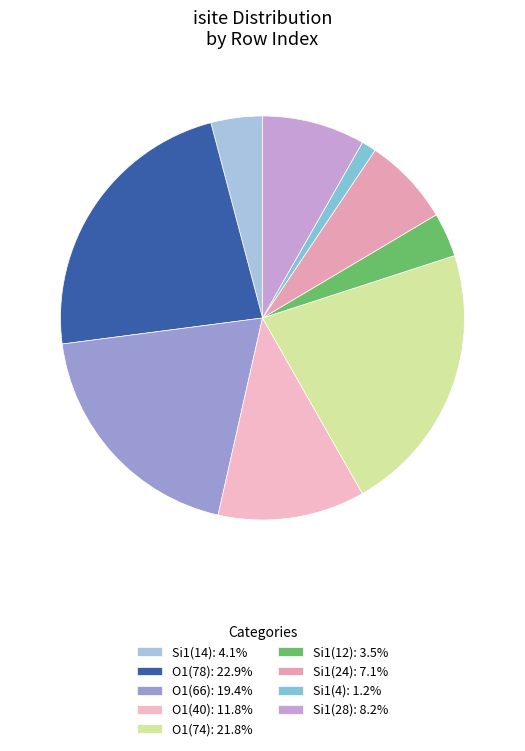

How many slices are in this pie chart?

9